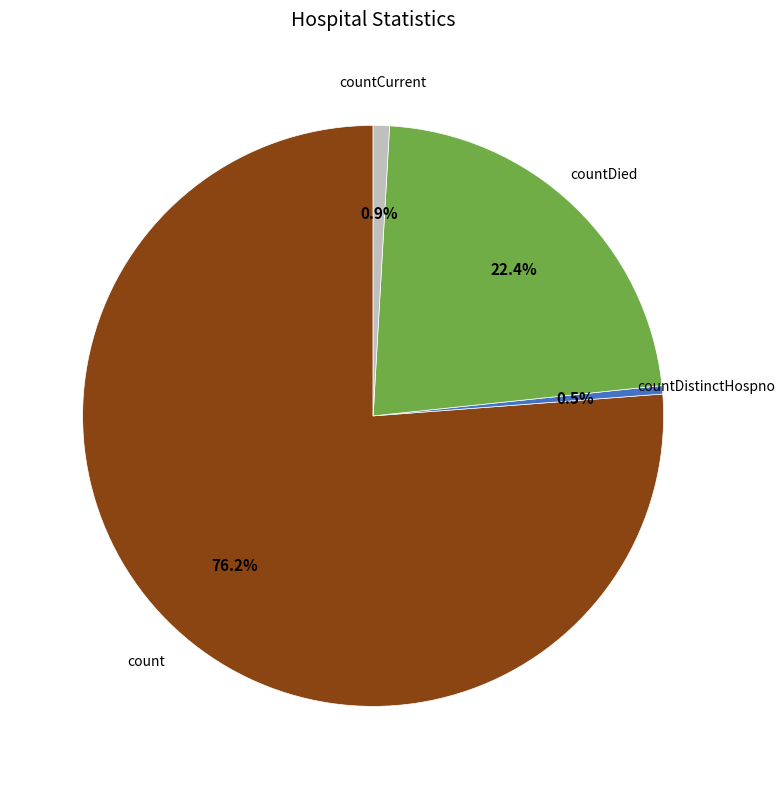

To the nearest percent, what is the combined percentage of countCurrent and countDied?

23%